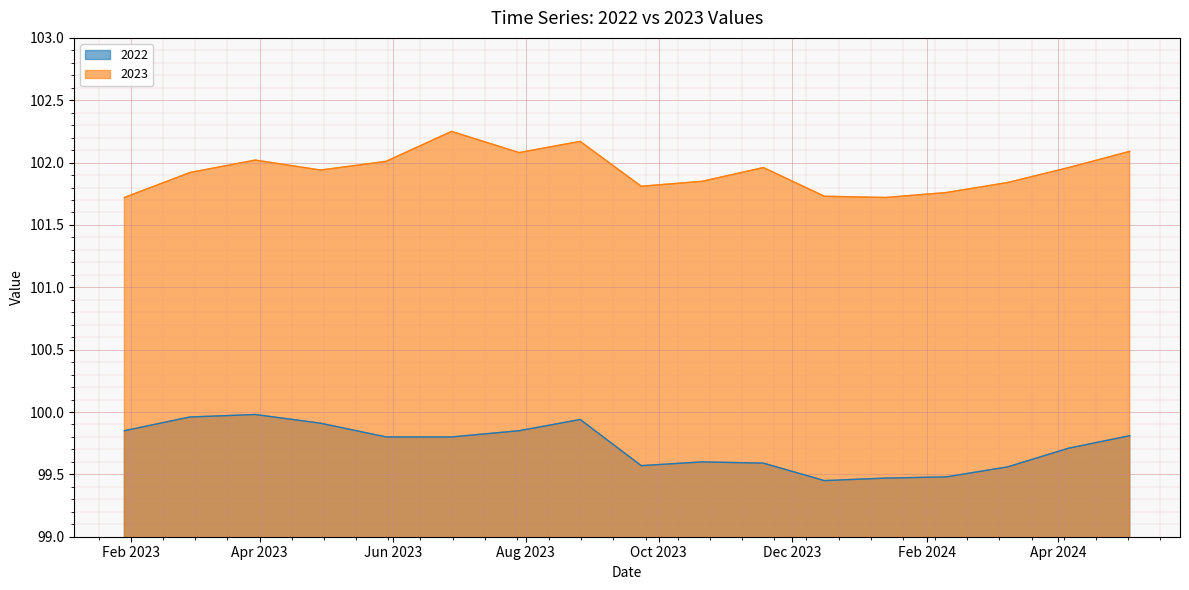

Is the value of 2022 at 2023-08-26 greater than the value of 2023 at 2023-09-23?

No